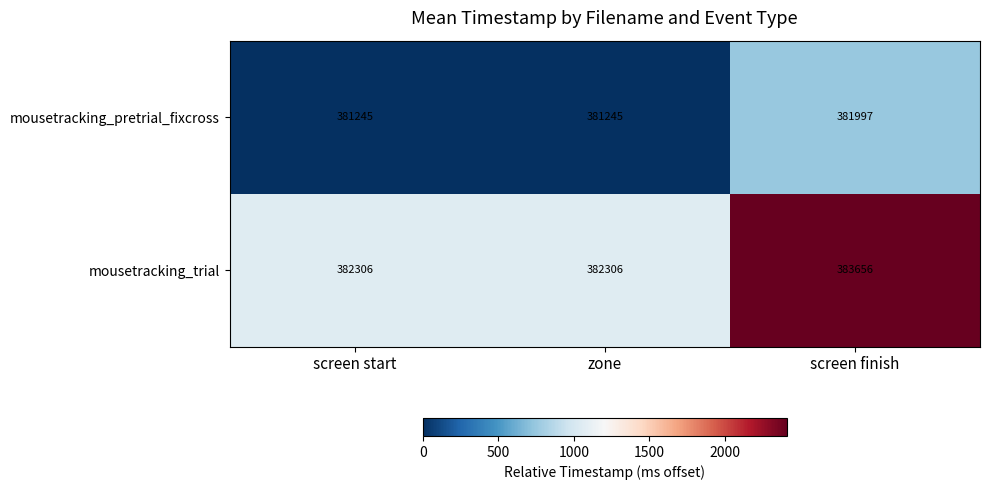

True or false: mousetracking_trial has a value of 382306 at zone.

True